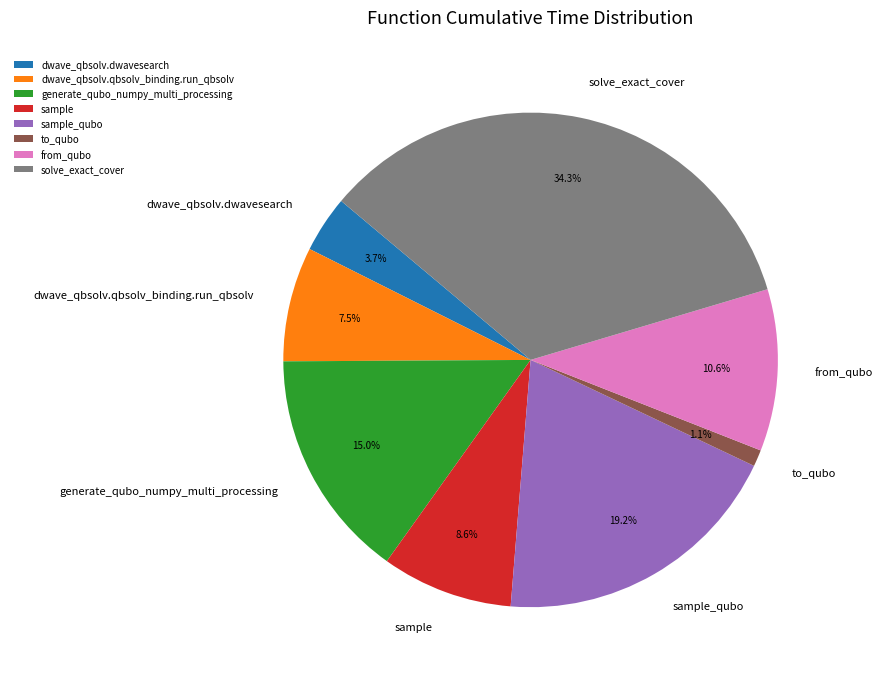

Which category has the biggest portion of the pie?

solve_exact_cover